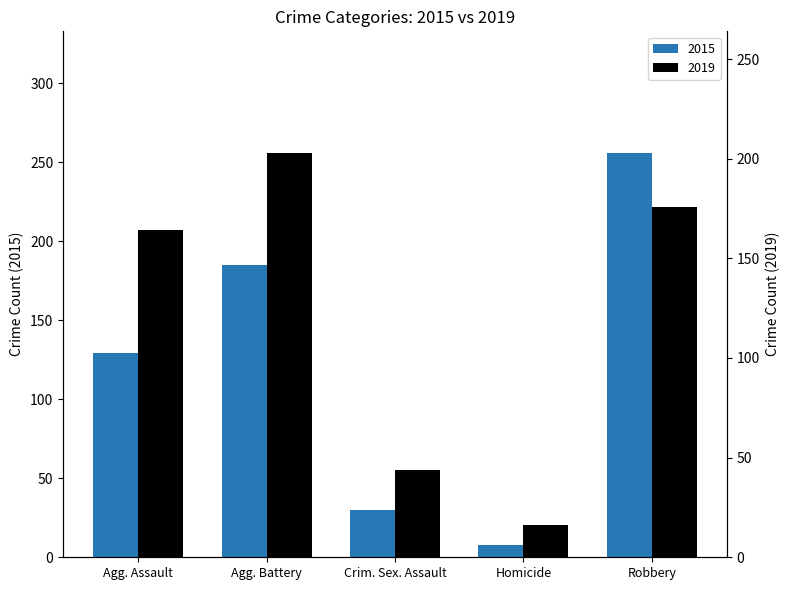

At which label is 2015 closest to 132?

Agg. Assault